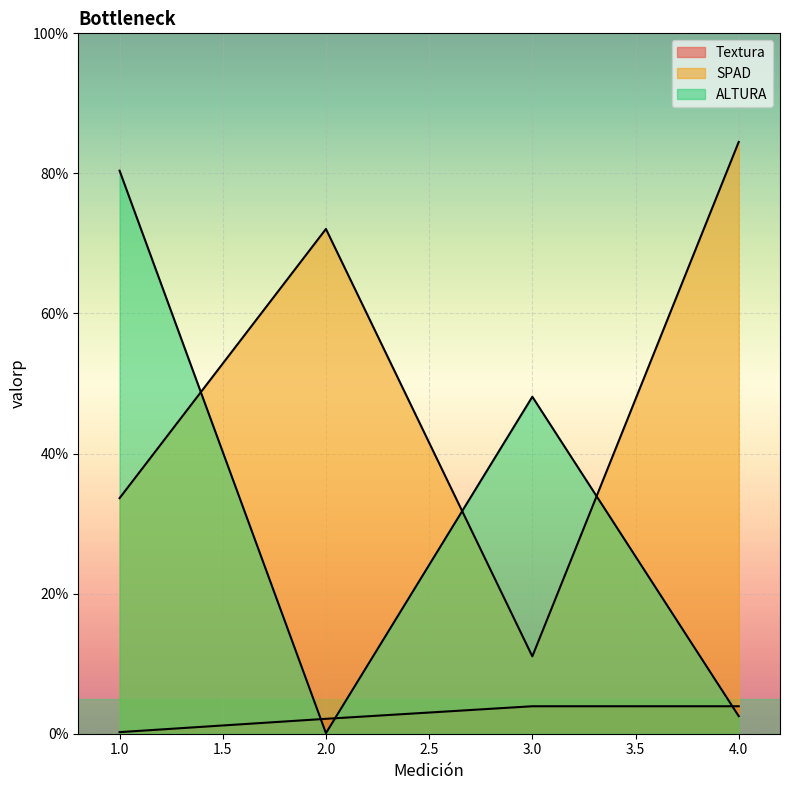

How many interior local peaks does the ALTURA series have?

1